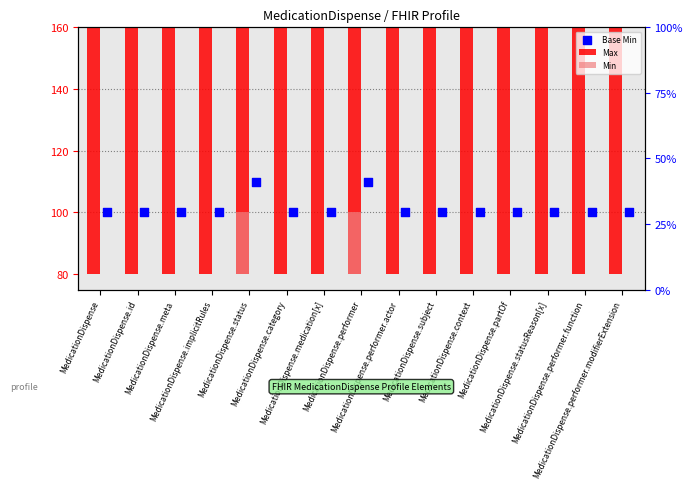

Which series contains the lowest Y value?

Min